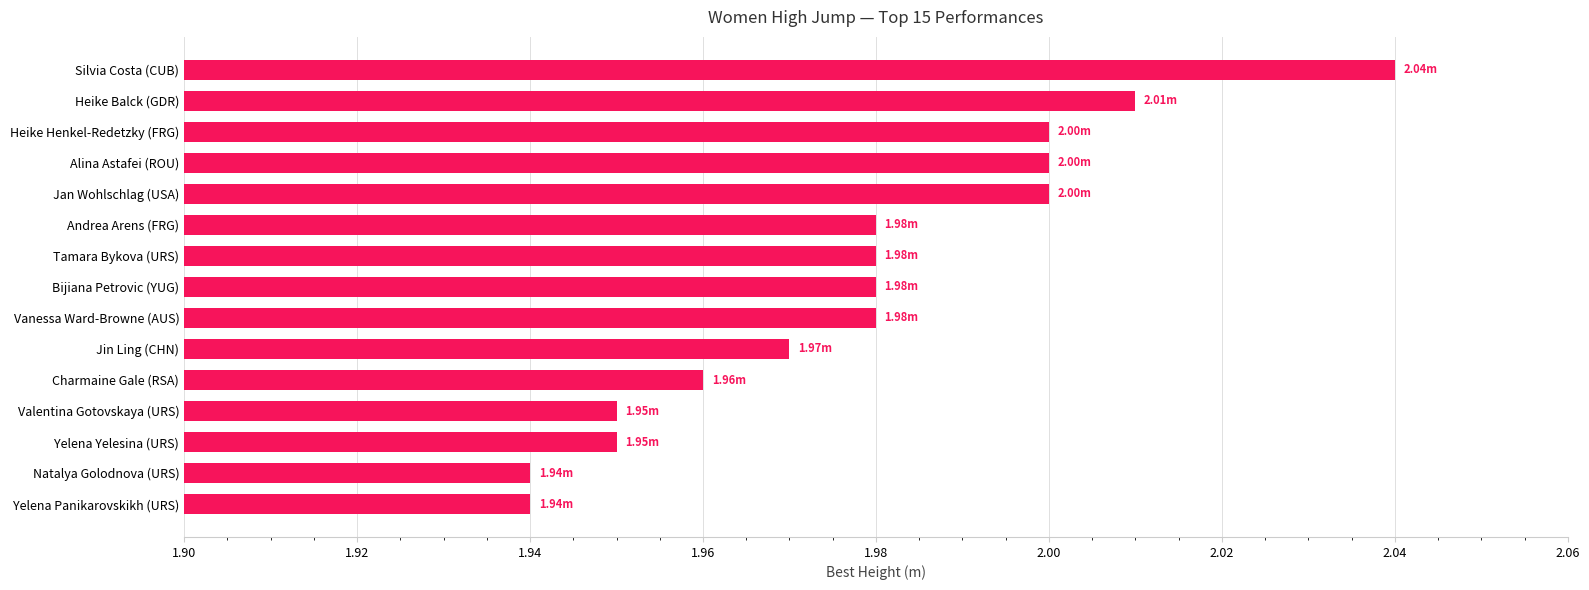

At which category does the chart reach its peak across all series?

Silvia Costa (CUB)